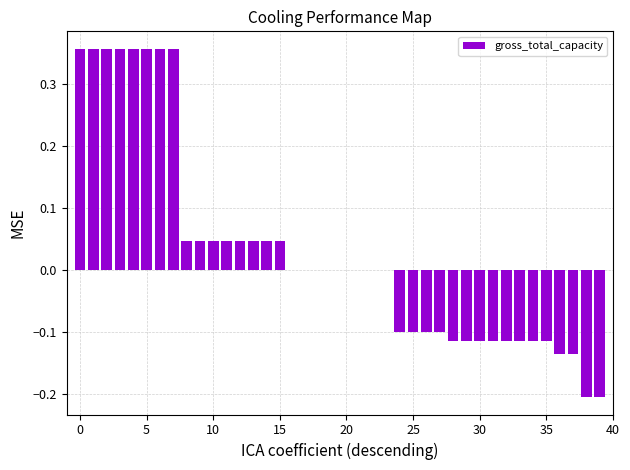

The value at 35 is -0.2. True or false?

False